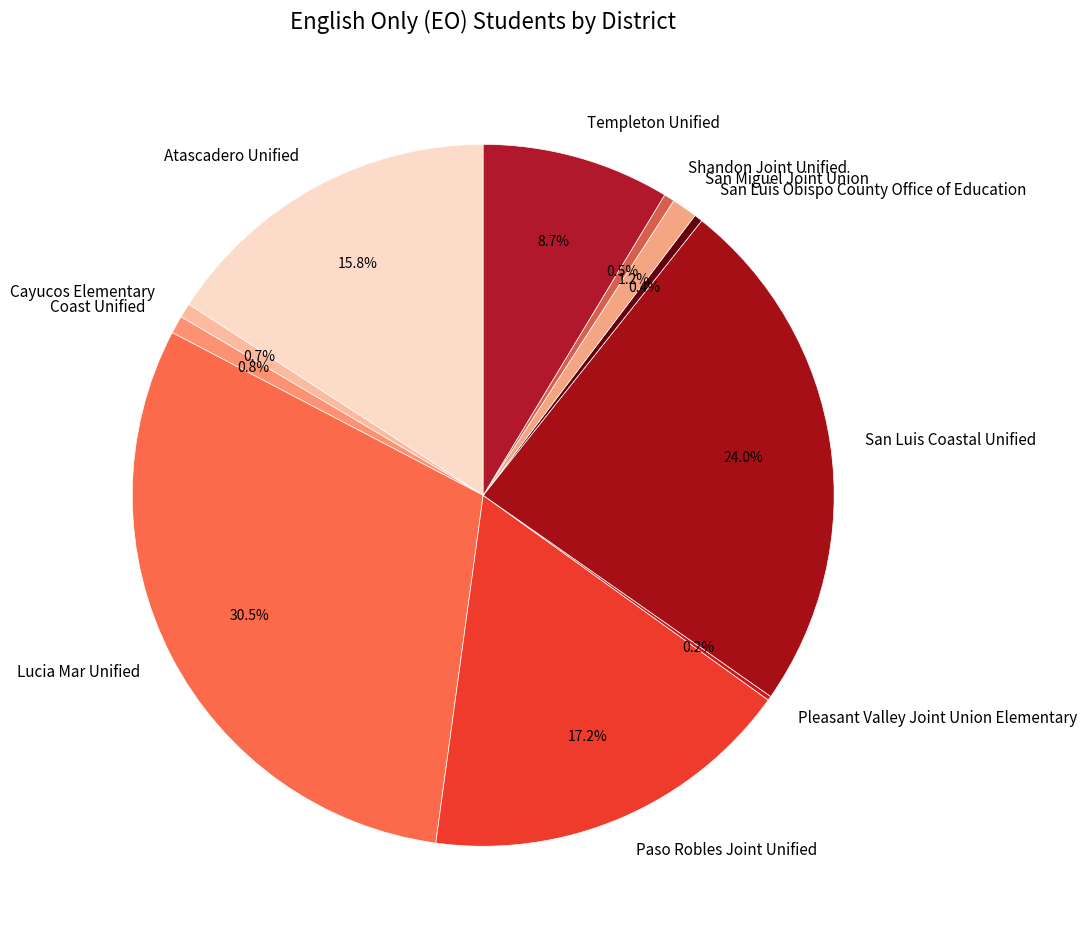

What percentage is the San Luis Coastal Unified slice, to the nearest percent?

24%